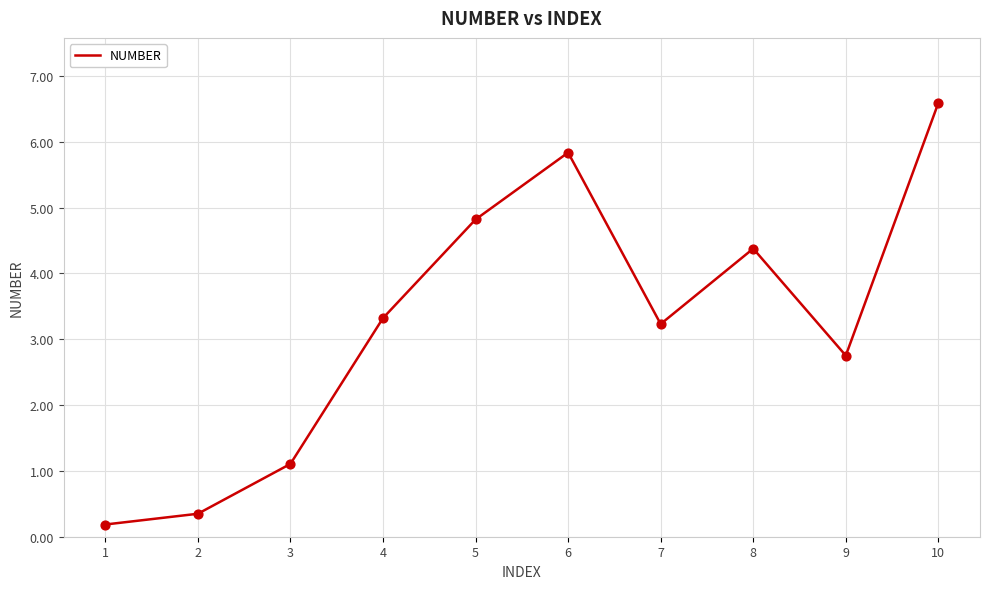

Which has a higher value, 7 or 10?

10